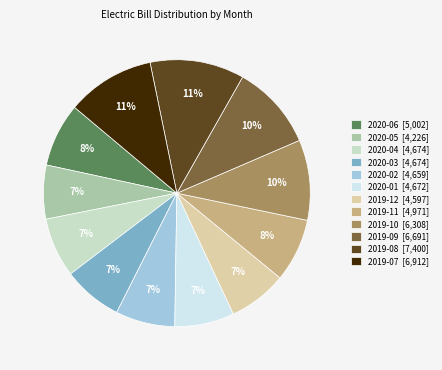

How many slices are in this pie chart?

12